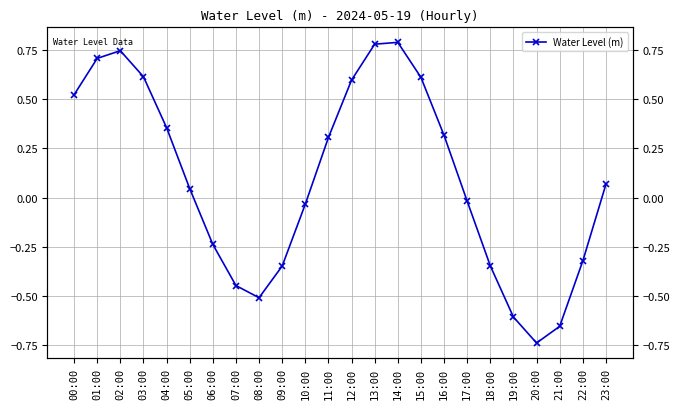

What value does the data have at 04:00?

0.4